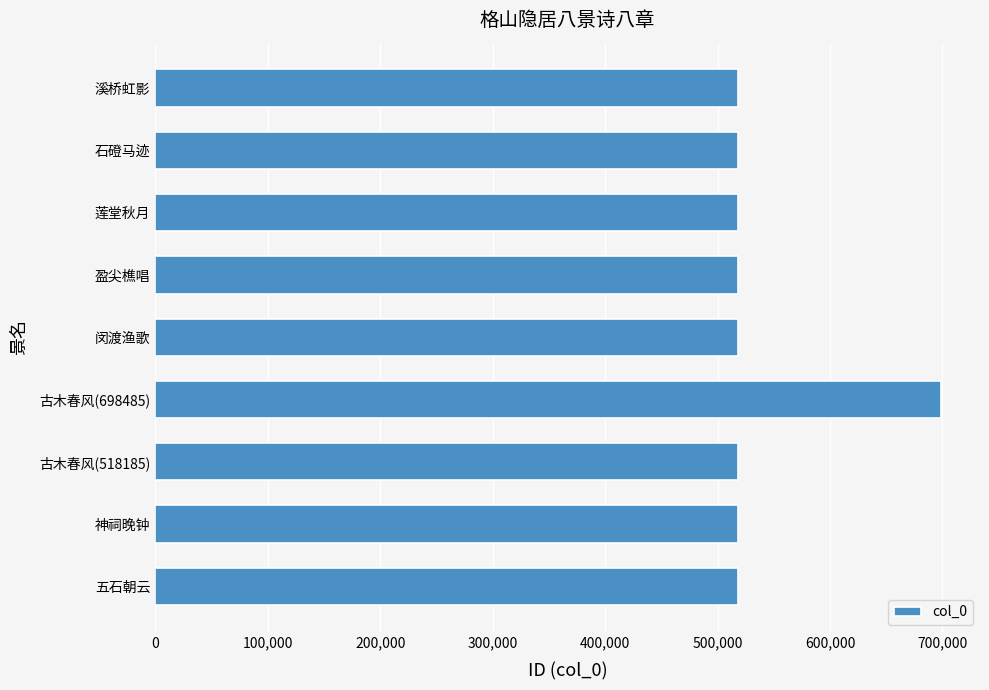

Which category has the highest value across all series?

古木春风(698485)